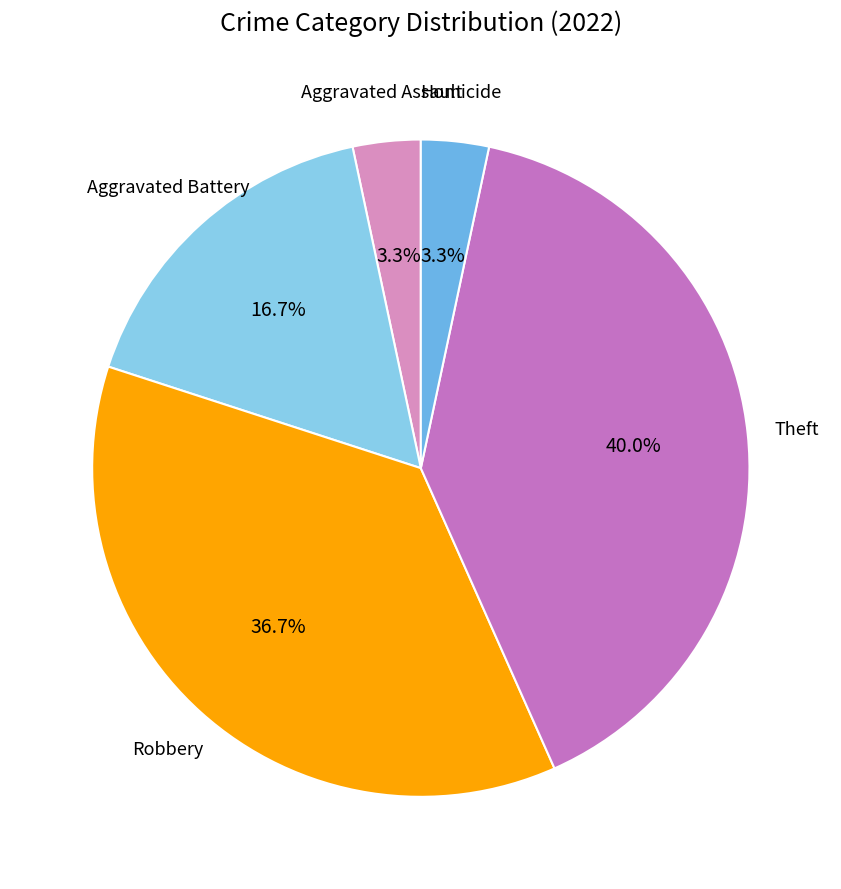

Count the number of slices in the pie.

5